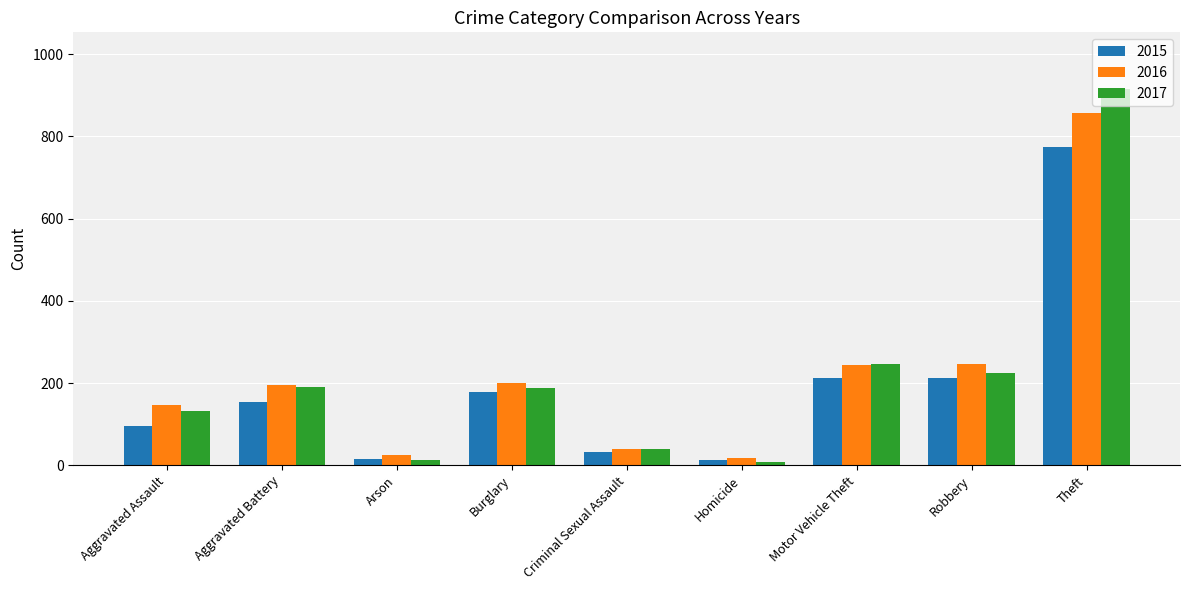

What is the smallest value displayed?

8